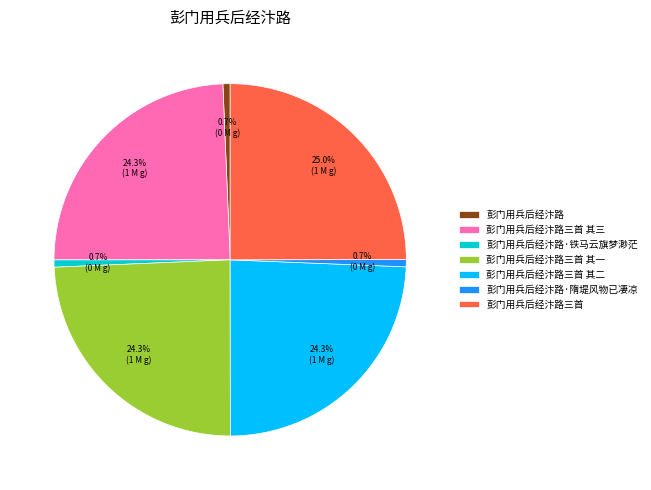

To the nearest percent, what is the difference between the largest and smallest slice percentages?

24%